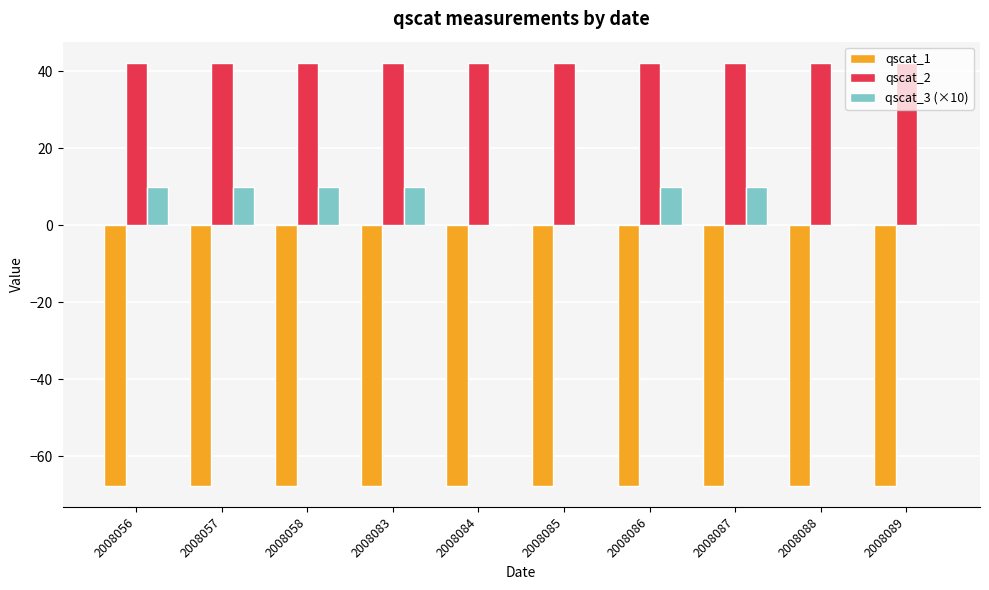

What is the sum of the qscat_1 values at 2008056 and 2008089?

-135.2